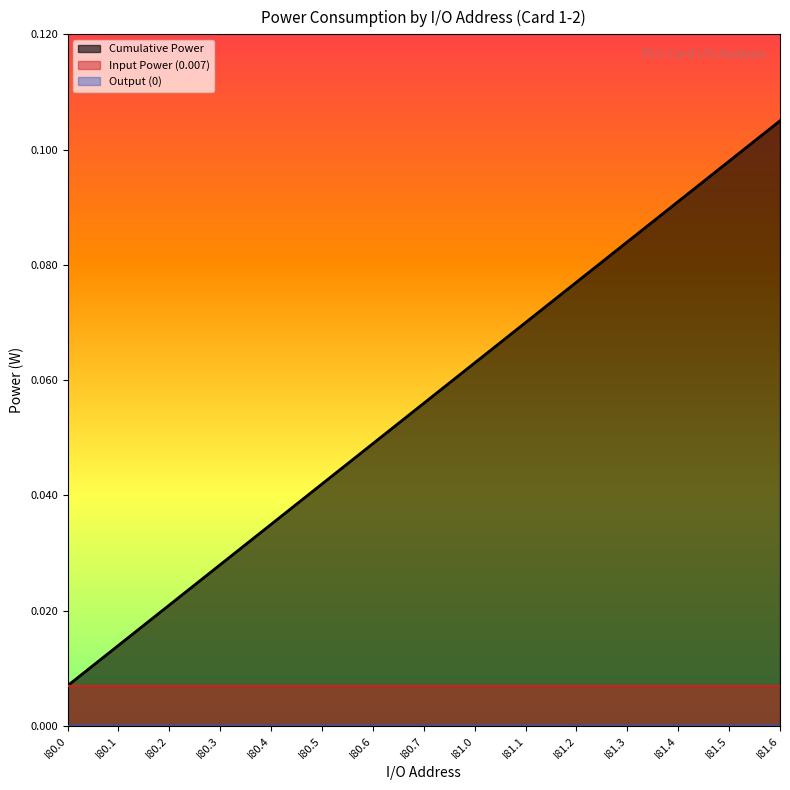

Which category has the highest value across all series?

I81.6